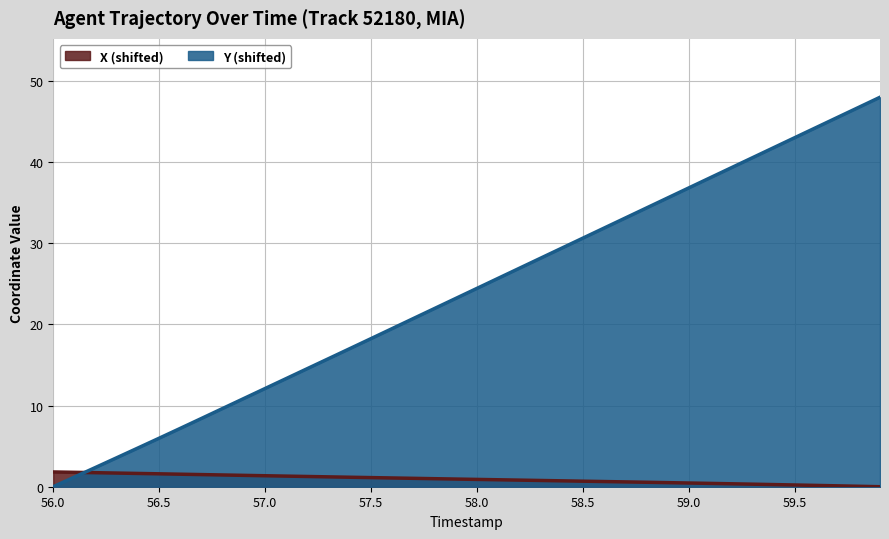

Which series has the widest spread of values?

Y (shifted)